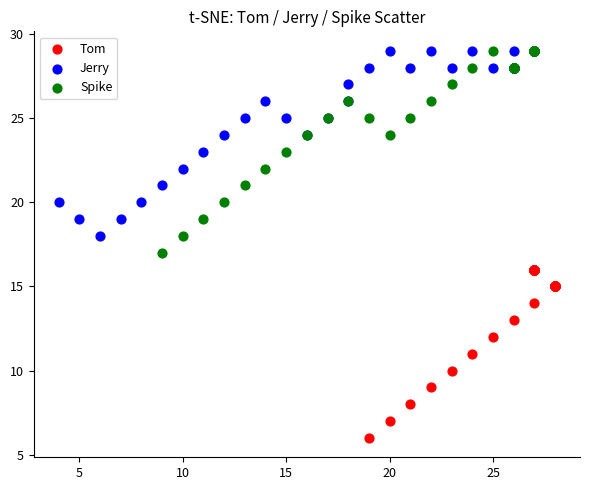

Which series contains the lowest Y value?

Tom